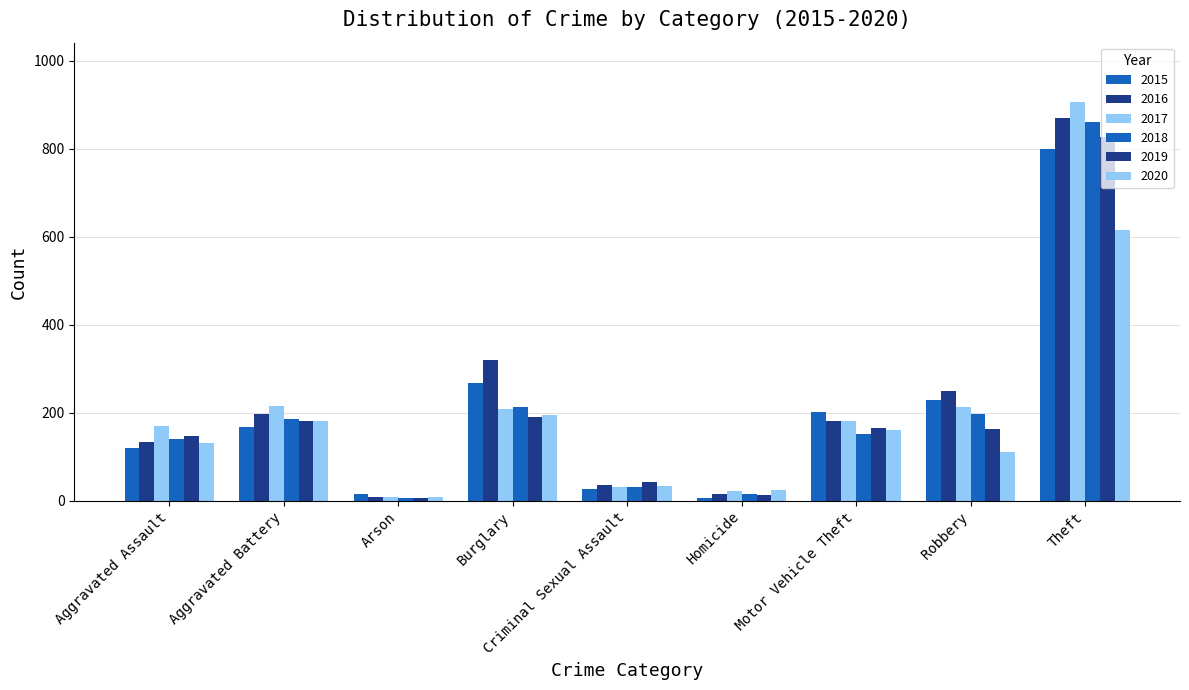

What is the difference between the 2020 values at Criminal Sexual Assault and Aggravated Assault?

97